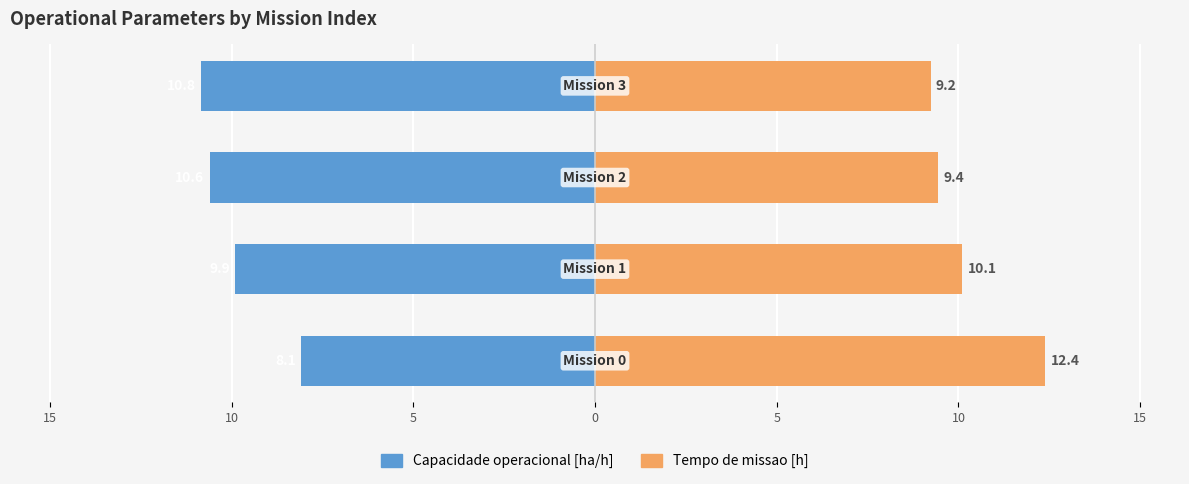

True or false: Tempo de missao [h] has a value of 14.4 at 15.

False